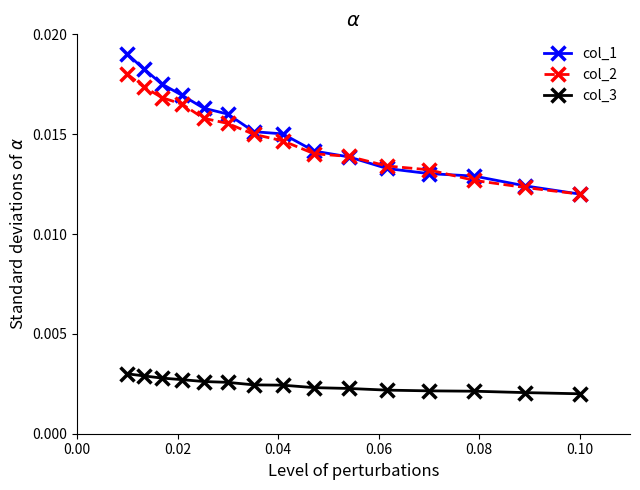

Count the col_2 values in the range 0 to 1.

15